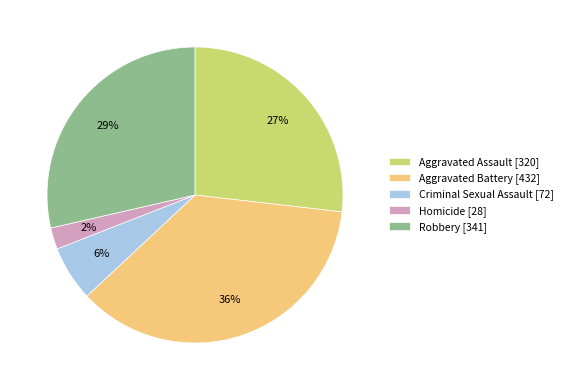

Is the sum of Aggravated Battery and Aggravated Assault greater than half?

Yes